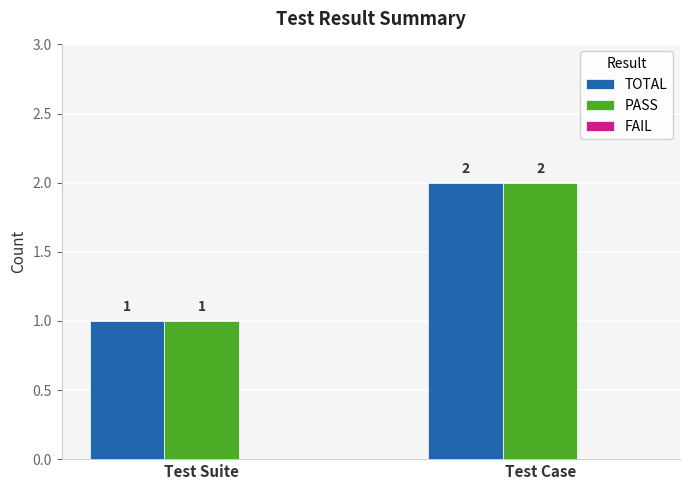

How many TOTAL values are between 1 and 2?

2